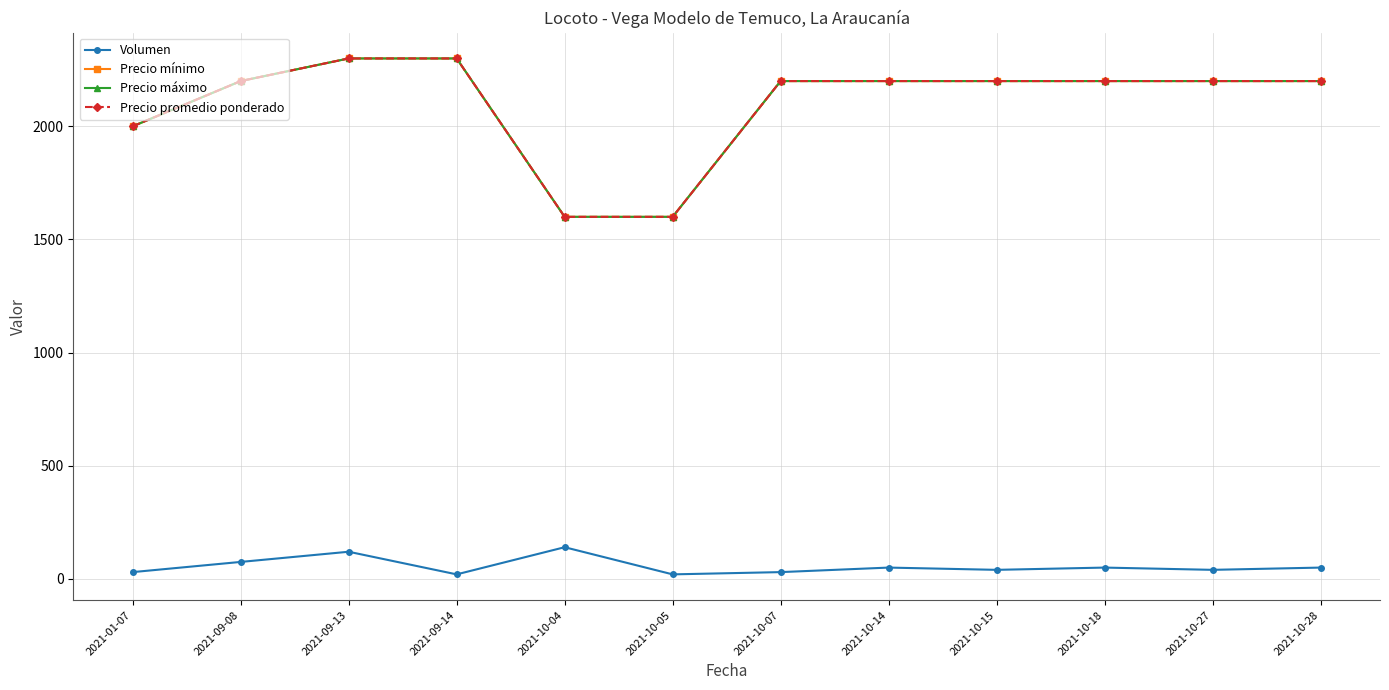

Does the chart have visible grid lines?

Yes